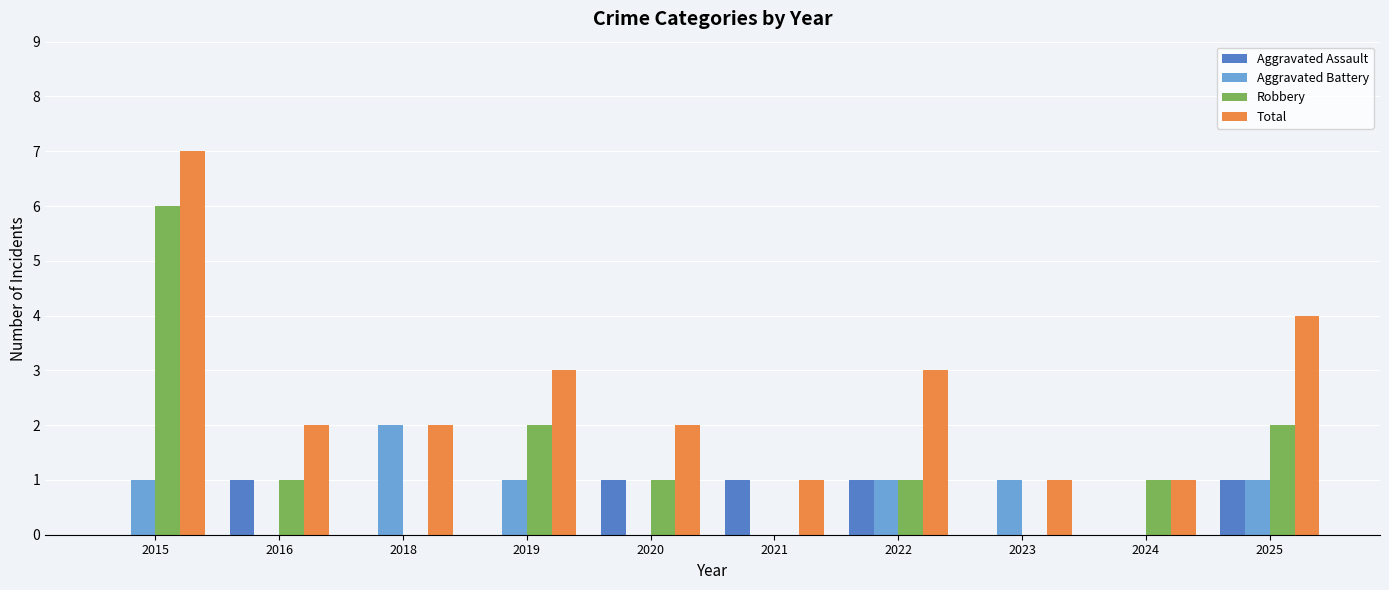

The value of Robbery at 2025 is 2. True or false?

True